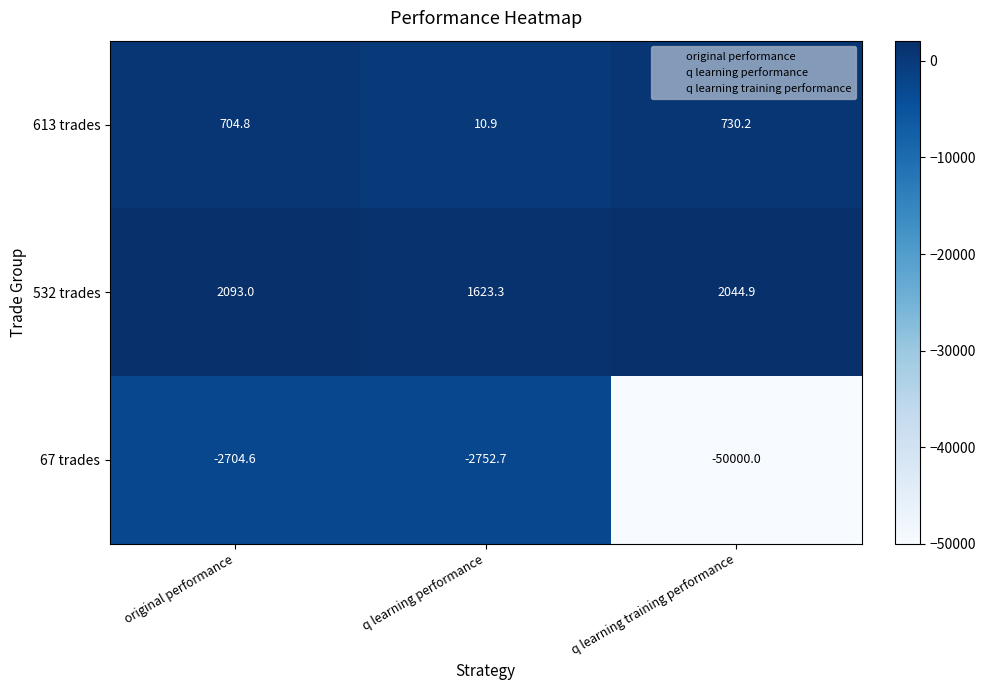

The 613 trades series shows 704.8 at original performance. True or false?

True